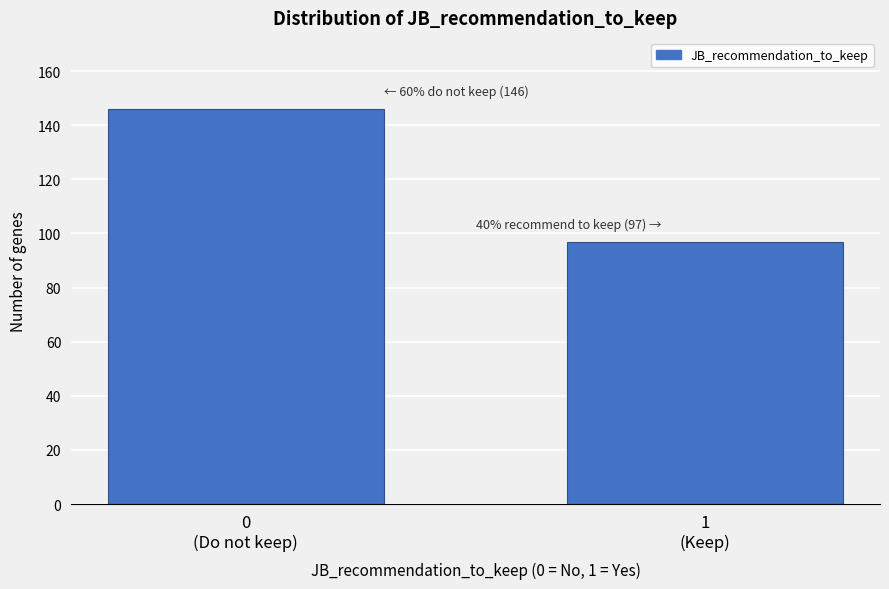

Reading left to right, list all the values displayed in this chart.

146	97